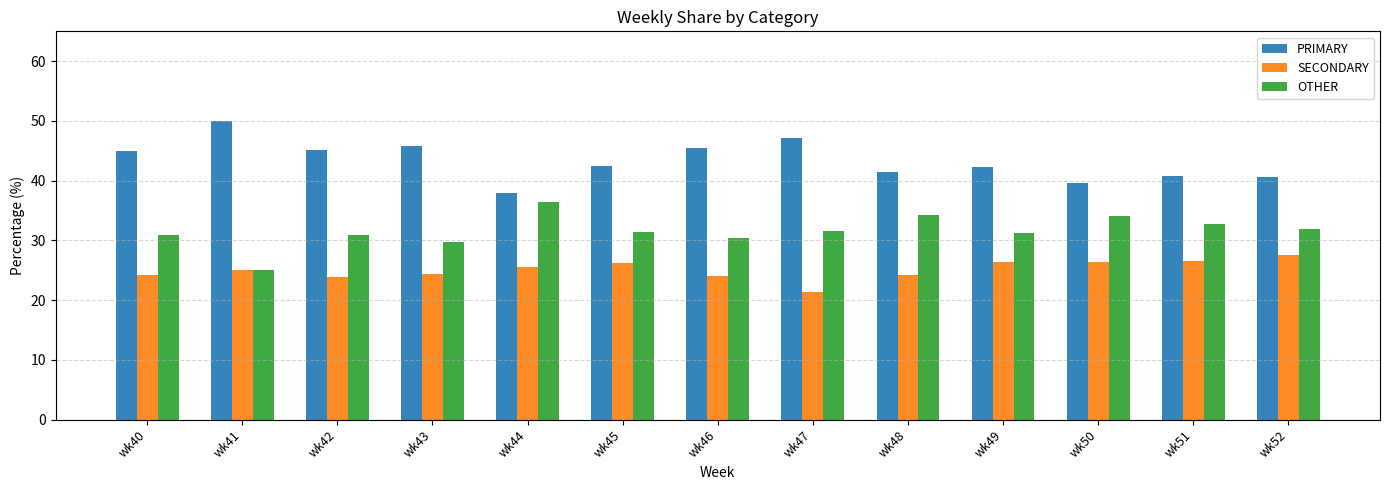

Rank the series at wk45 from lowest to highest value.

SECONDARY, OTHER, PRIMARY